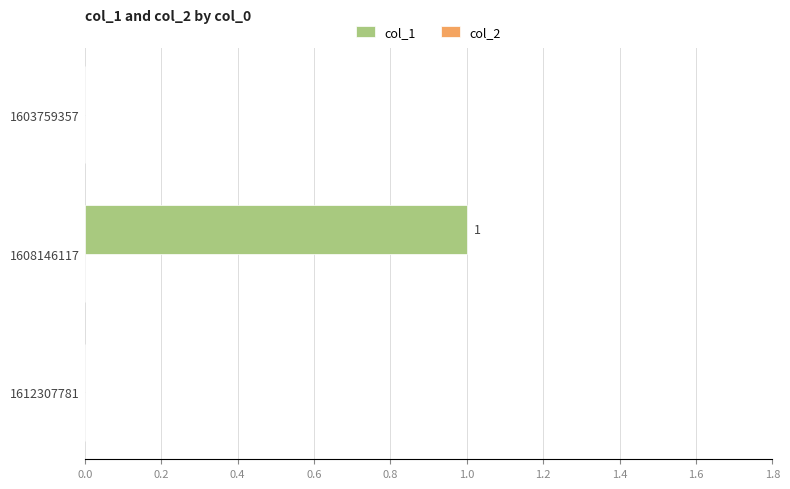

At which category does the chart reach its peak across all series?

1608146117